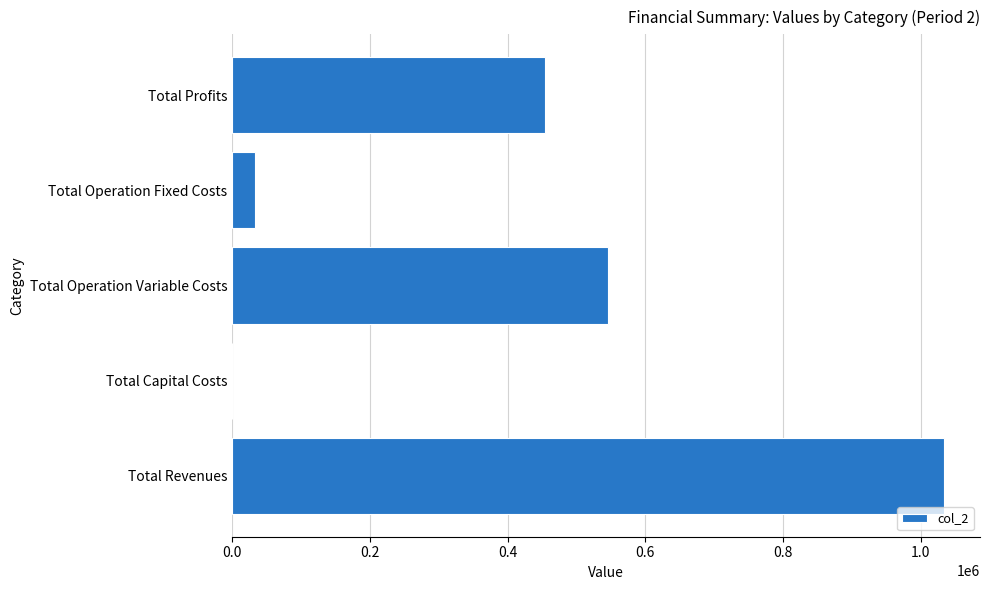

The chart shows a value of 253871.0 at Total Profits. True or false?

False